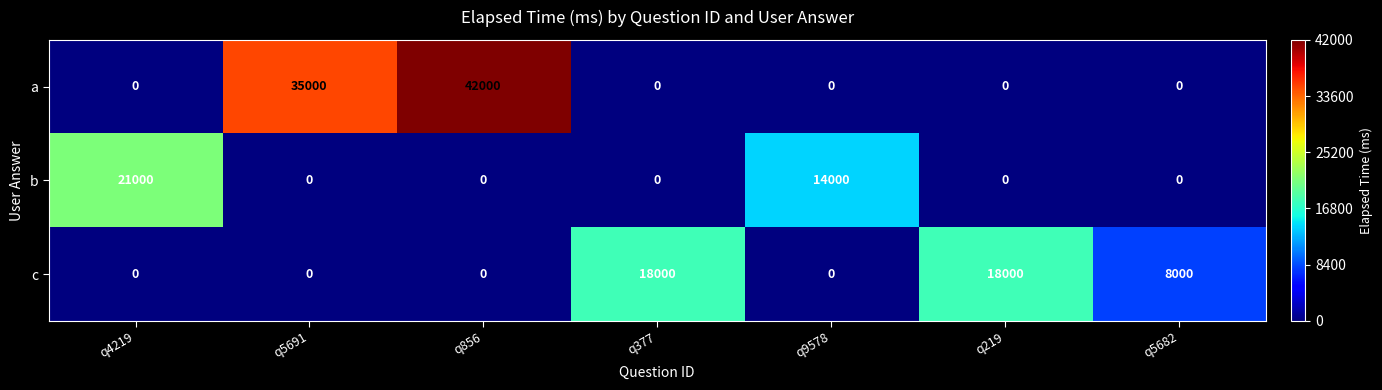

How many series are shown in this chart?

3